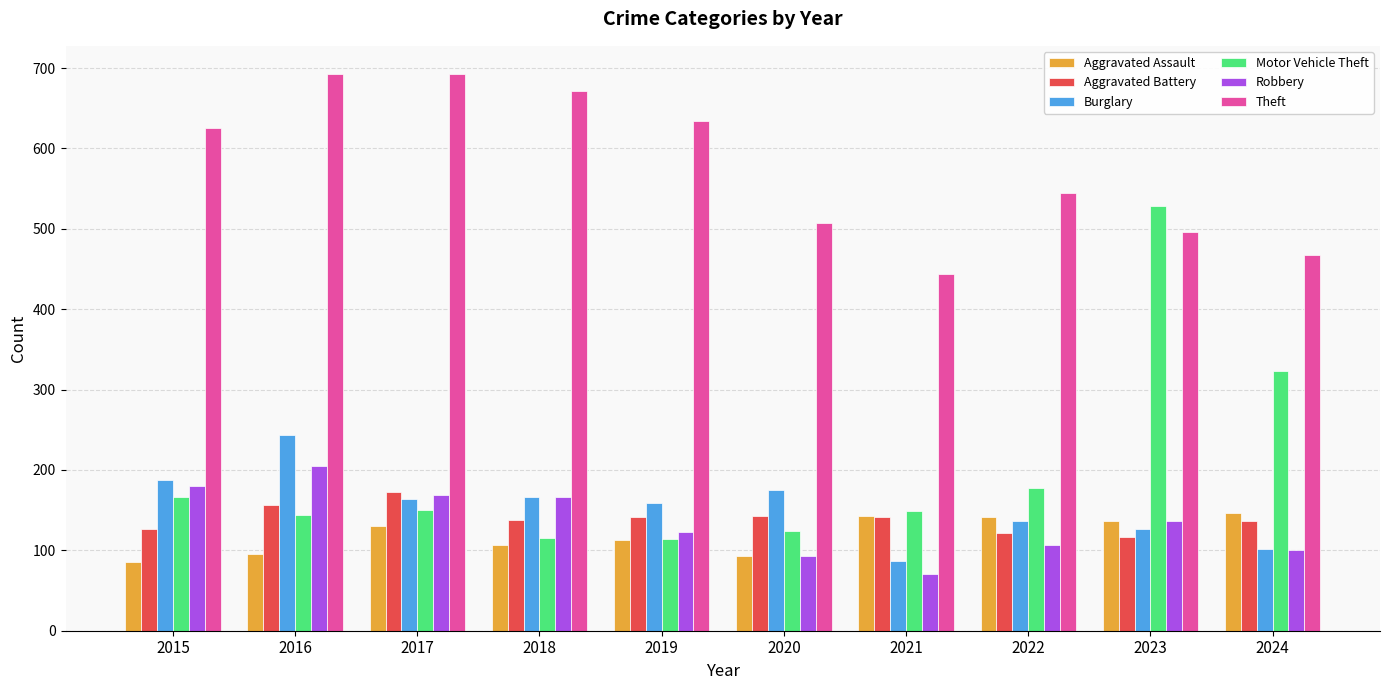

What is the difference between the highest and lowest values at 2018?

564